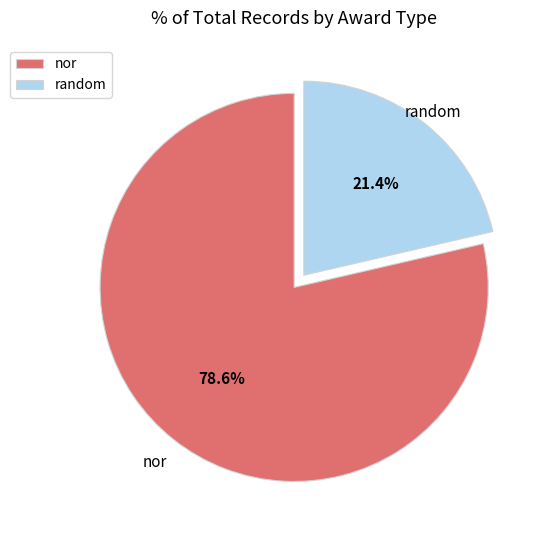

Is there a majority slice in this chart?

Yes